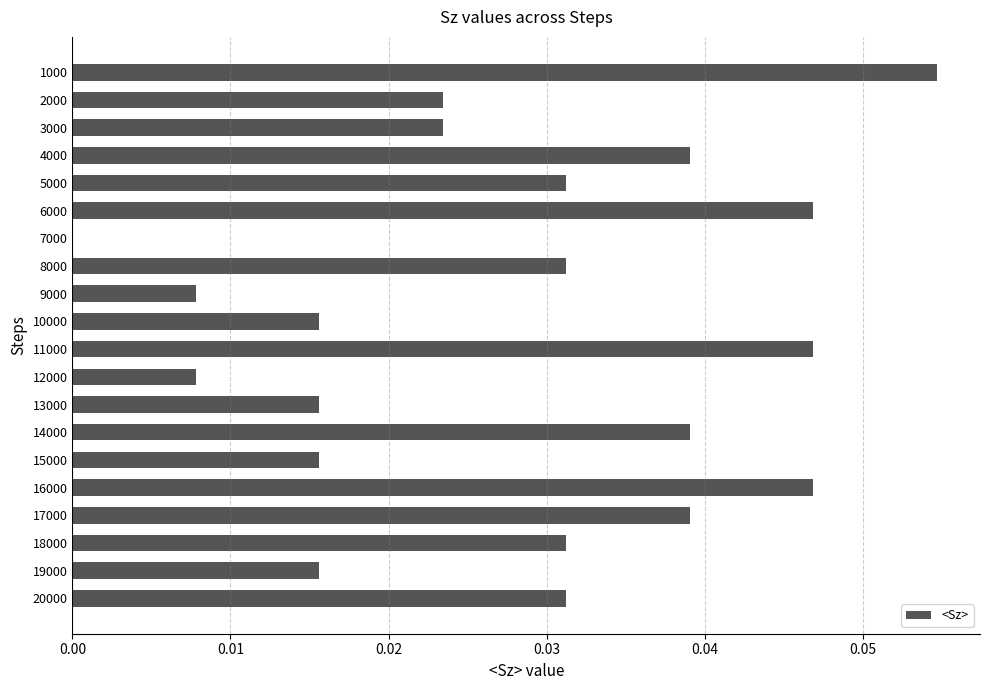

Between 17000 and 8000, which is larger?

17000